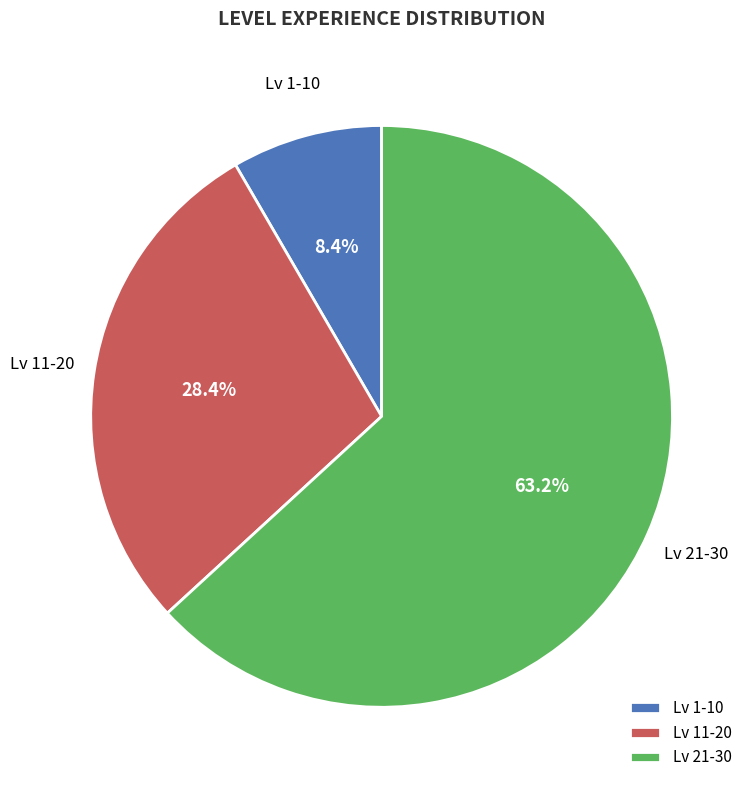

How many slices are in this pie chart?

3